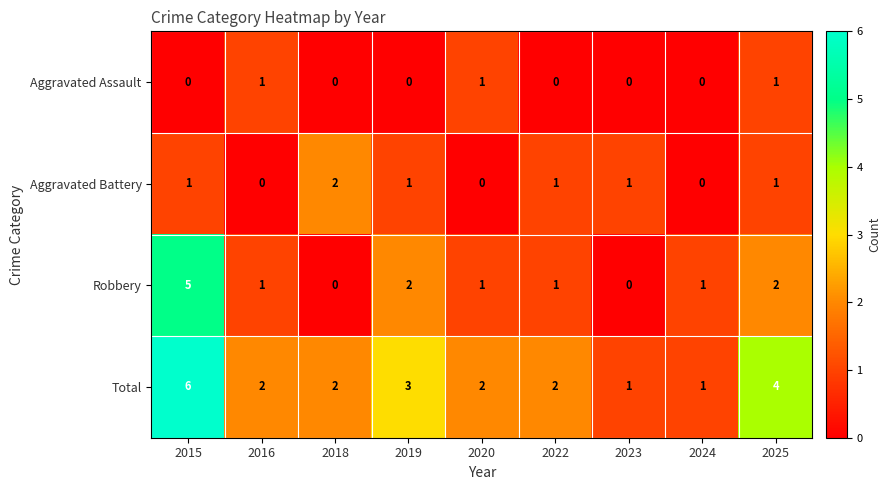

Which series has the largest total across all categories?

Total